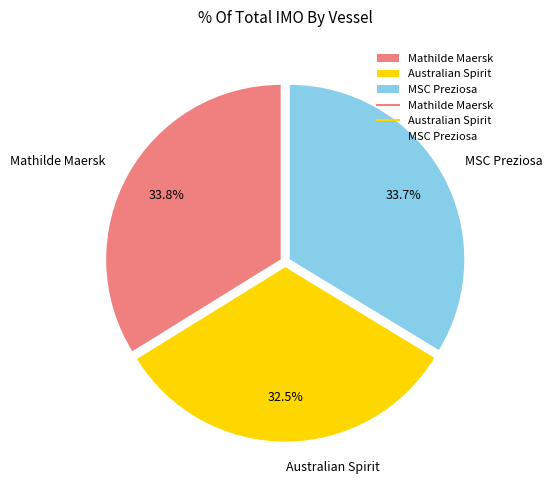

Which slice is the smallest?

Australian Spirit